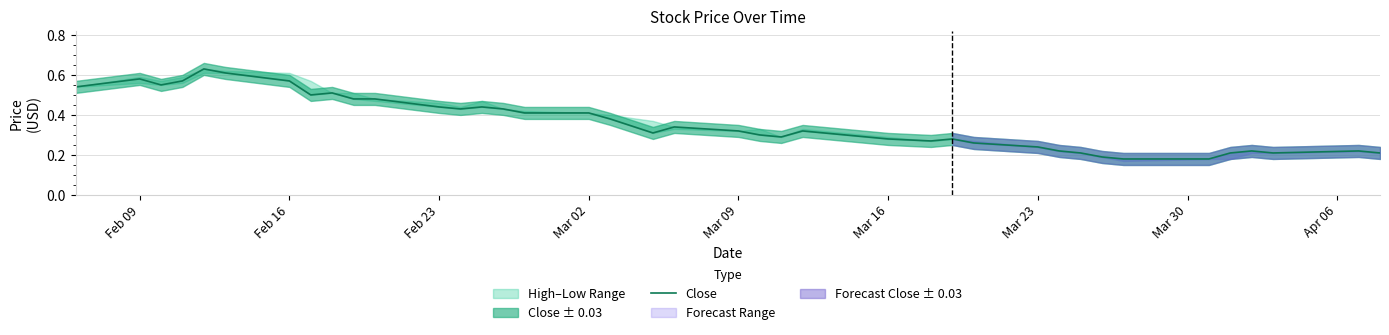

True or false: there are more than 2 points higher than both neighbors.

True